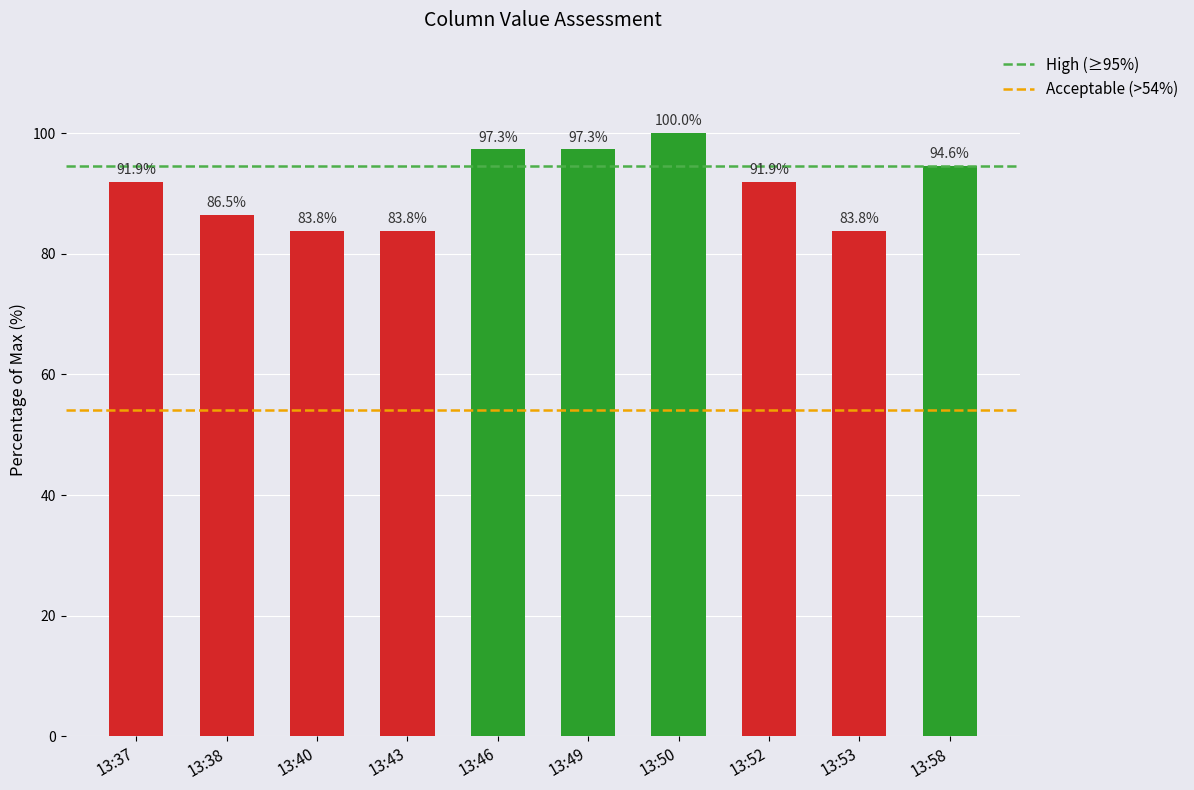

True or false: the data shows 91.9 at 13:52.

True